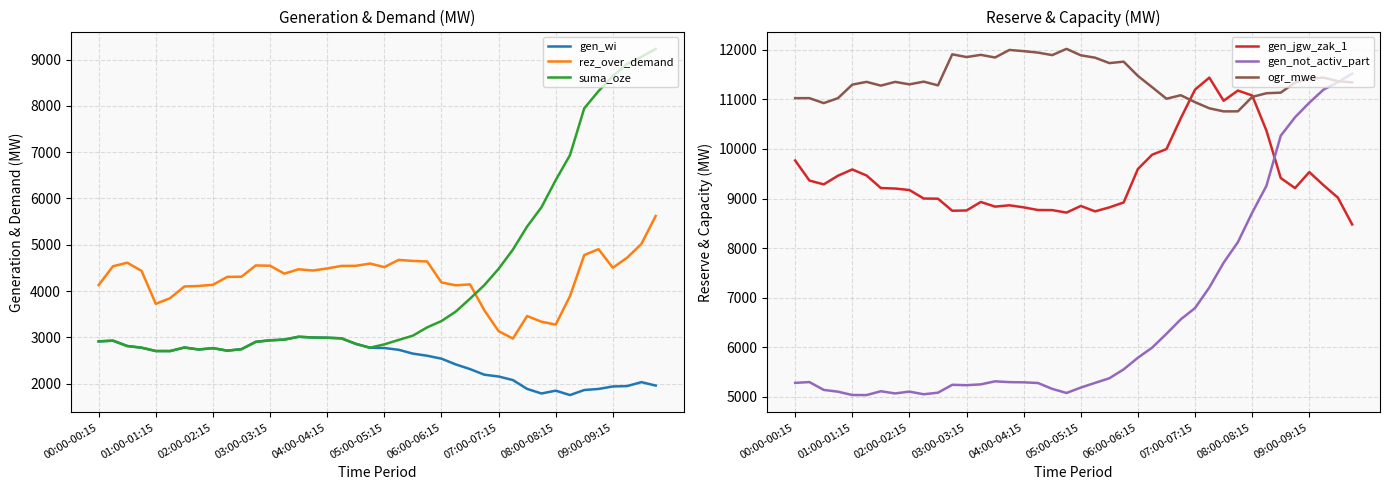

What is the minimum value for ogr_mwe?

10757